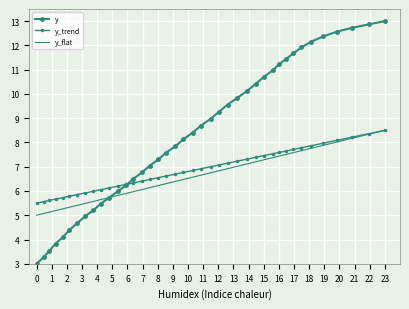

At which label does y_flat reach its peak?

23